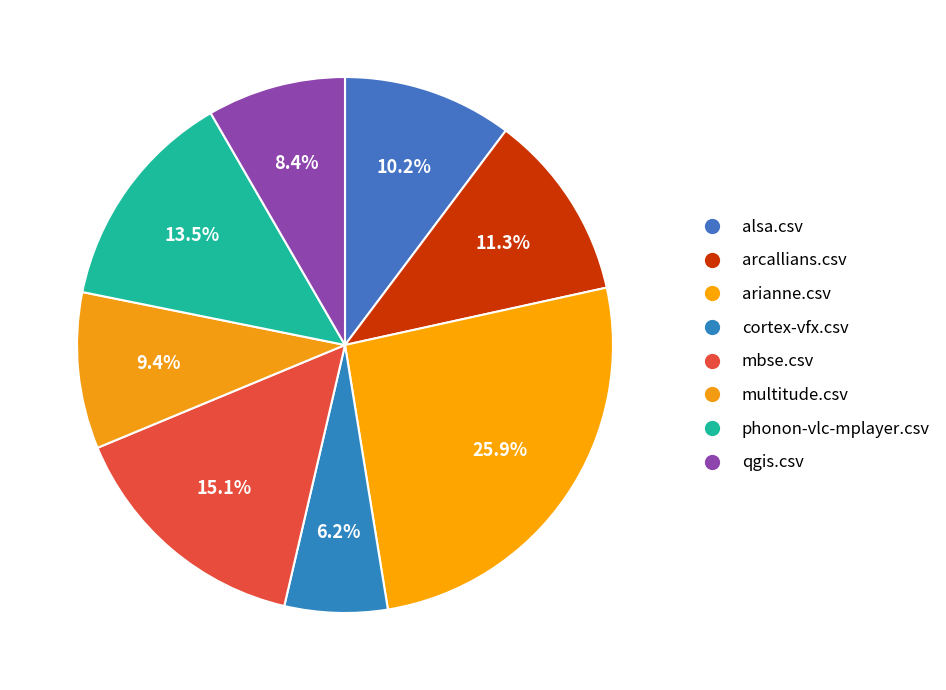

Which category has the biggest portion of the pie?

arianne.csv